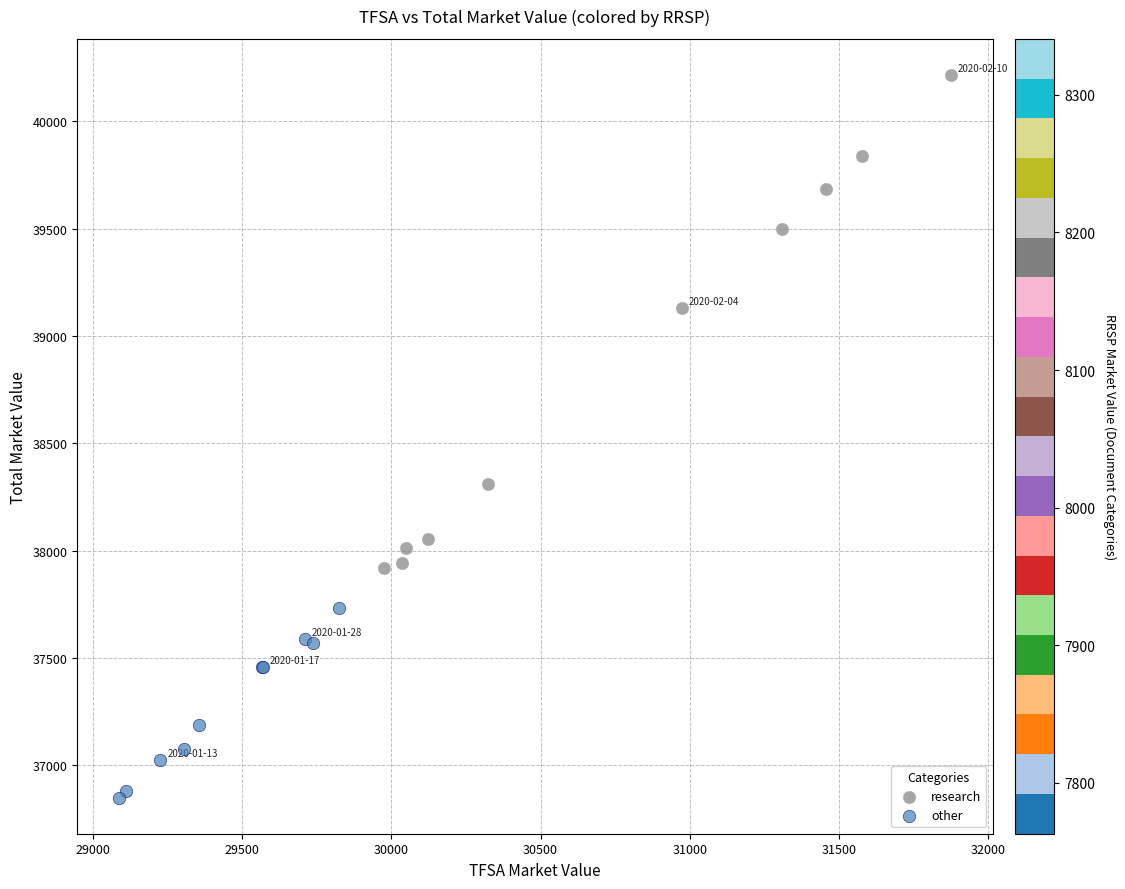

Which series has the widest spread of Y values?

research